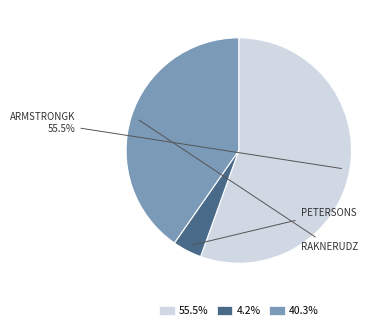

Combined, do 4.2% and 40.3% account for over 50%?

No